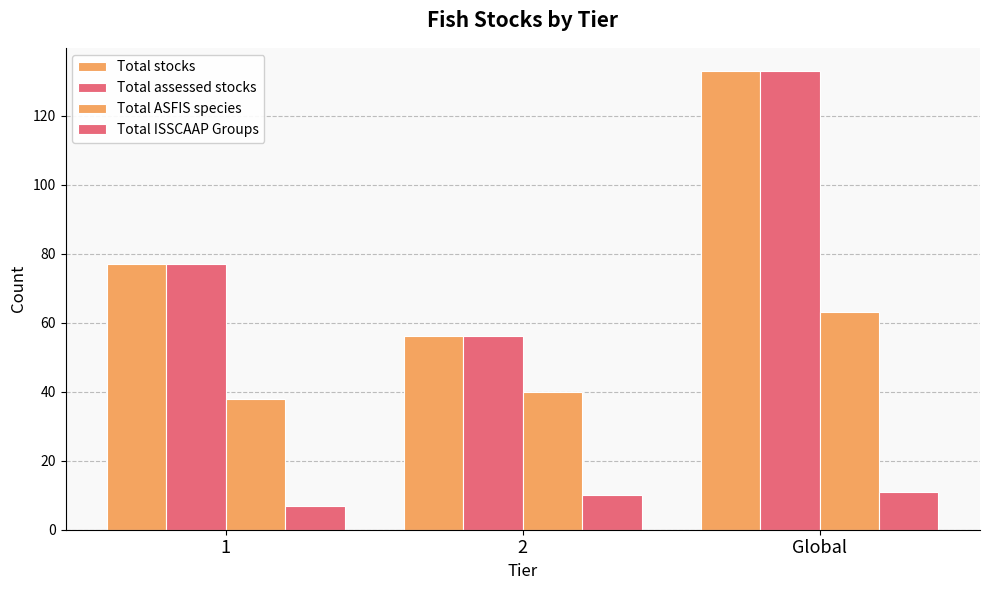

Does the chart contain any negative values?

No